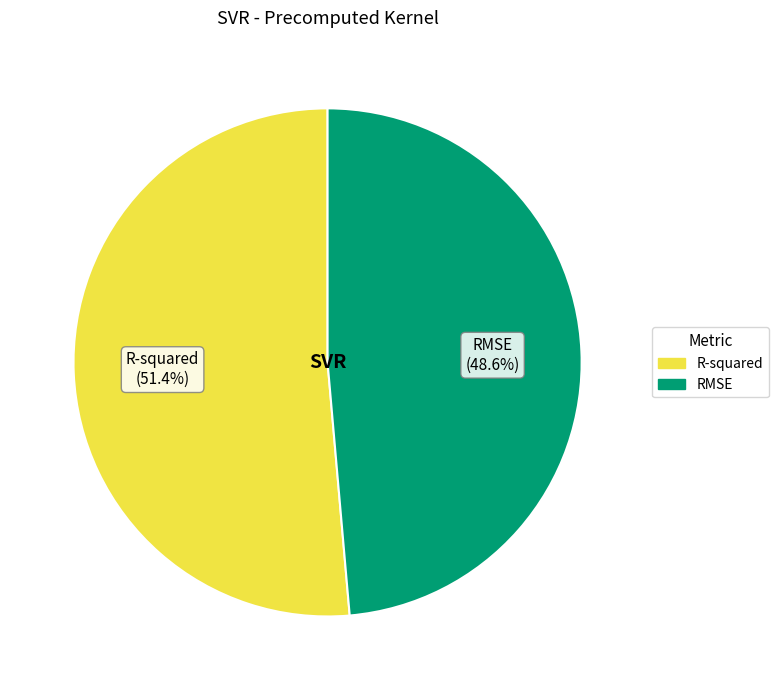

Count the number of slices in the pie.

2